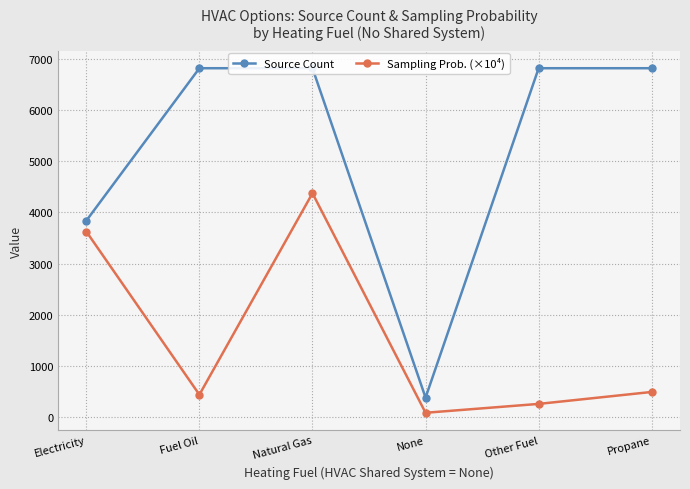

Between Propane and None, which is larger?

Propane